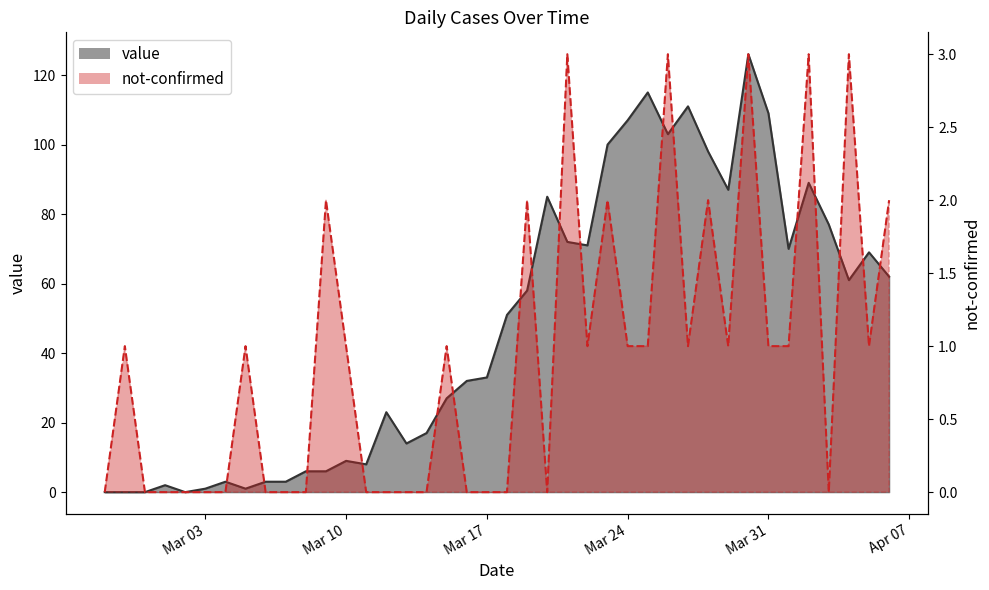

At how many categories does at least one series exceed 58?

18